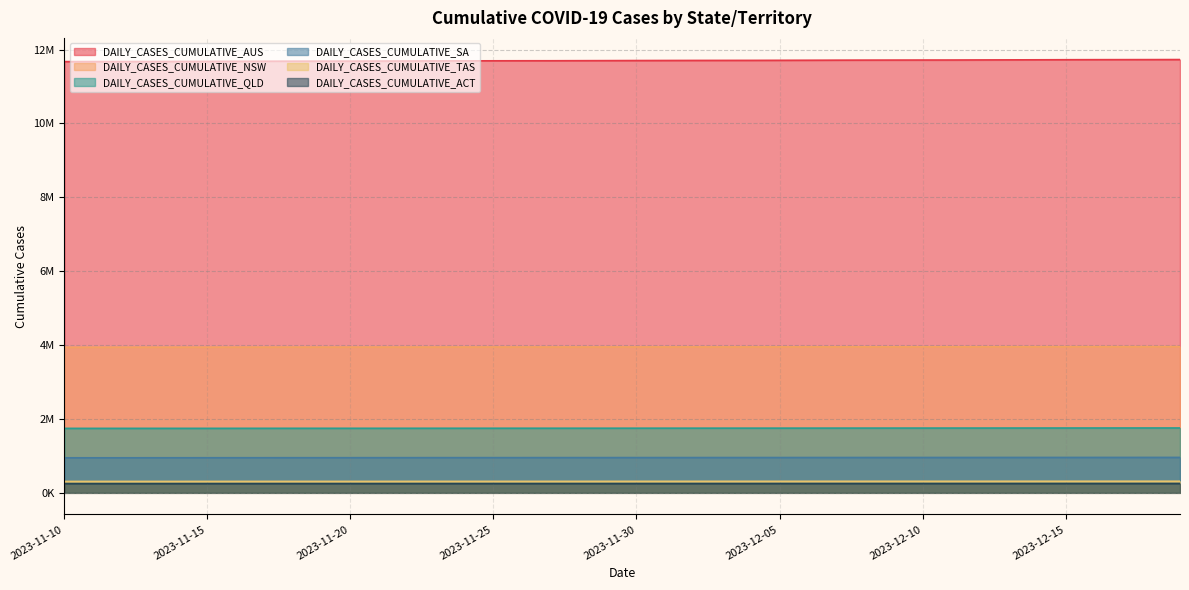

Where does the DAILY_CASES_CUMULATIVE_NSW series first go above 3948701?

2023-12-01